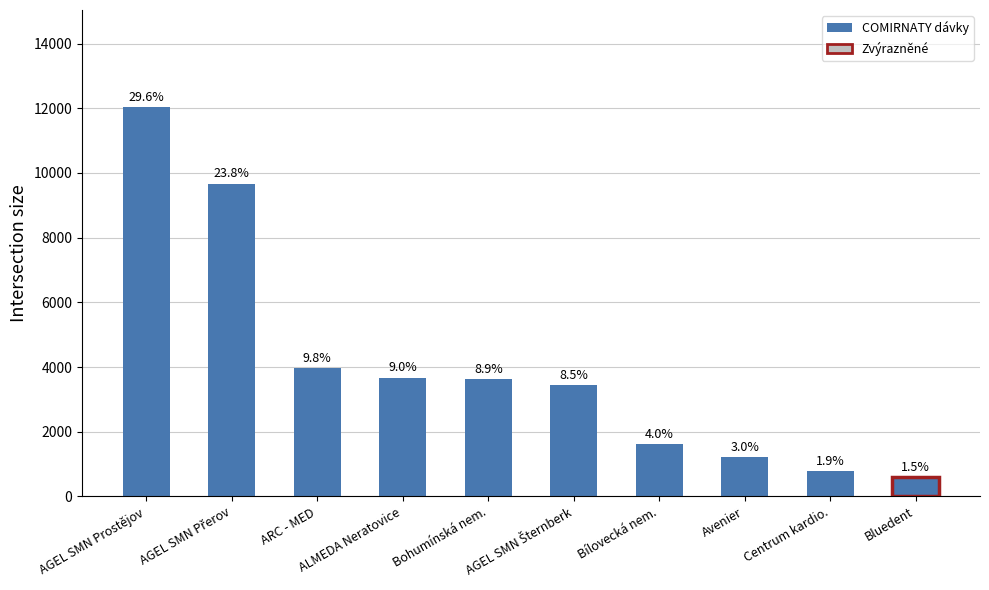

What is the value of the 1st bar from the left?

12029